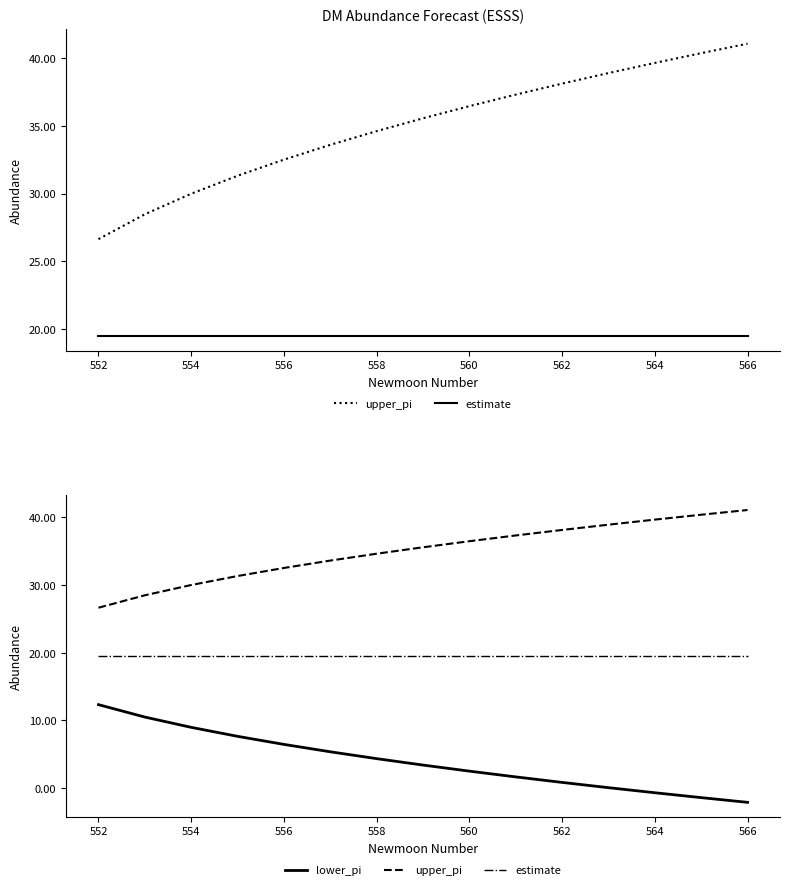

True or false: lower_pi and upper_pi intersect in this chart.

False